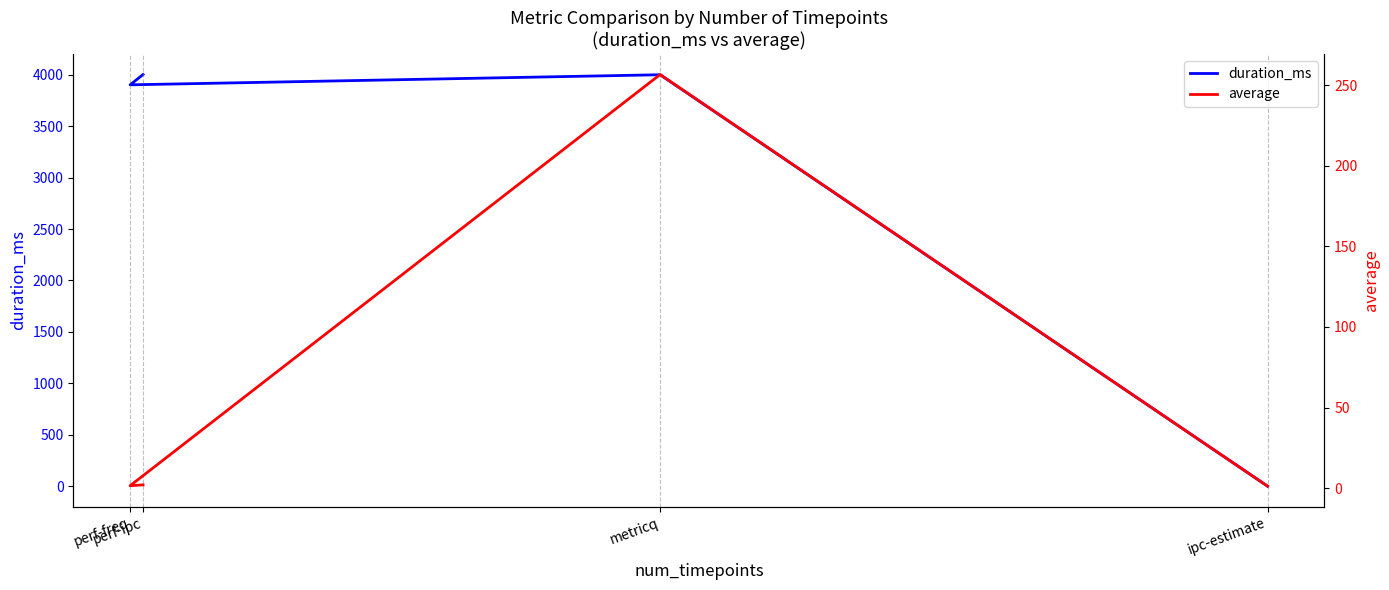

What is the sum of the duration_ms values at ipc-estimate and metricq?

4000.0